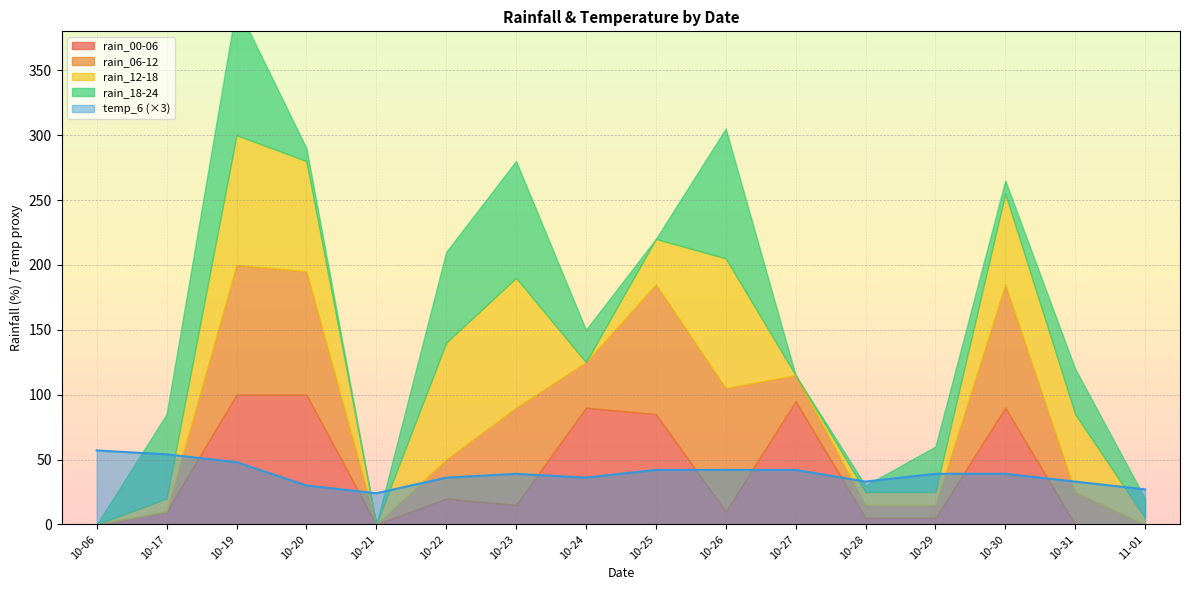

What is the maximum value for temp_6?

19